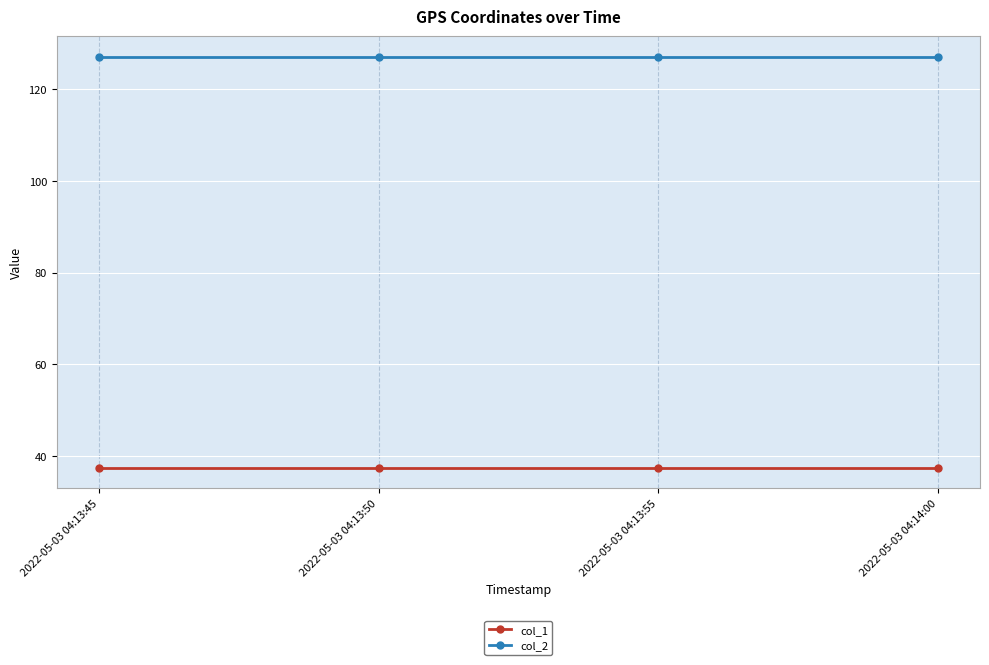

The col_2 series shows 81.1 at 2022-05-03 04:13:55. True or false?

False